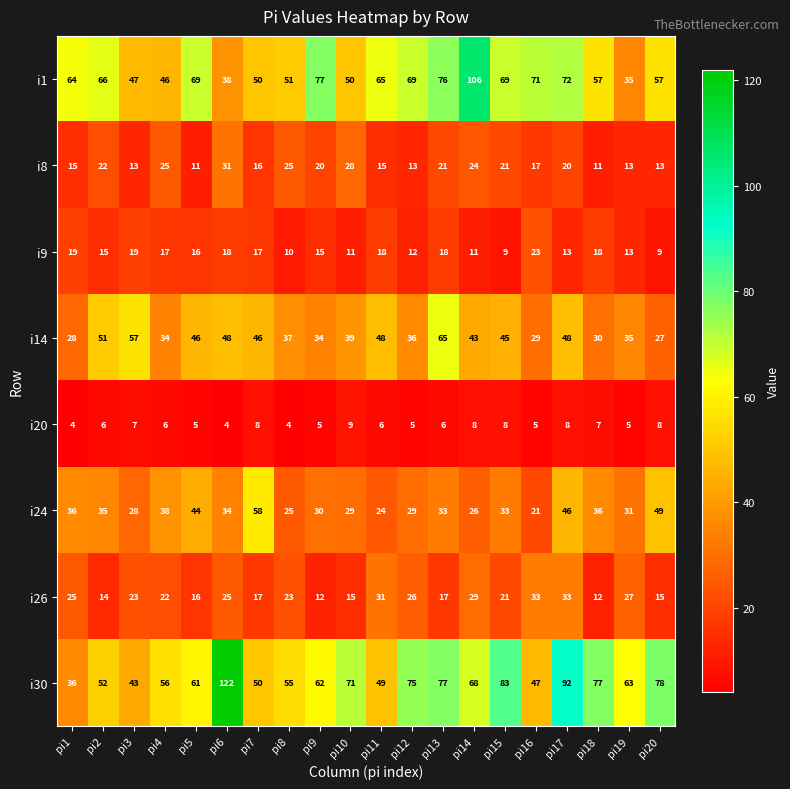

At which label does i20 reach its peak?

pi10